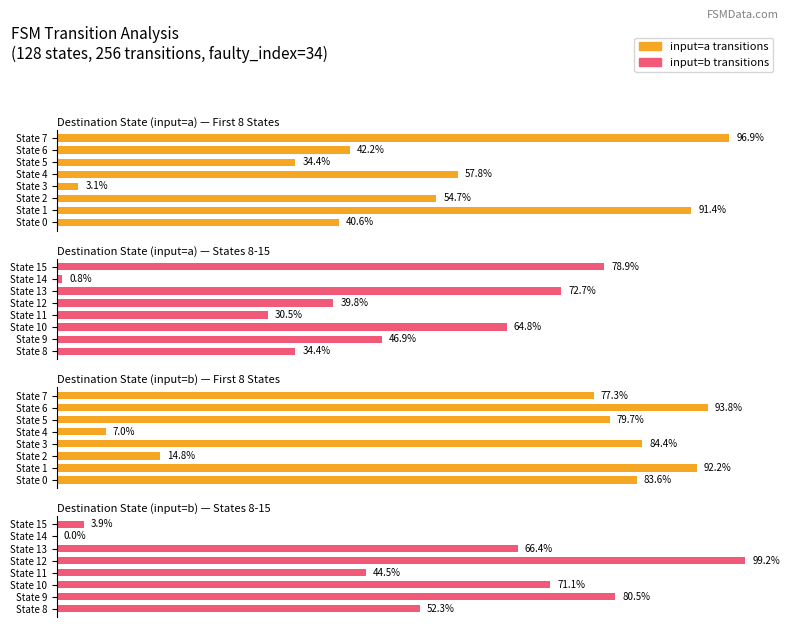

What is the value of the Destination State (input=a) — States 8-15 bar at the 6th from the left?

72.7